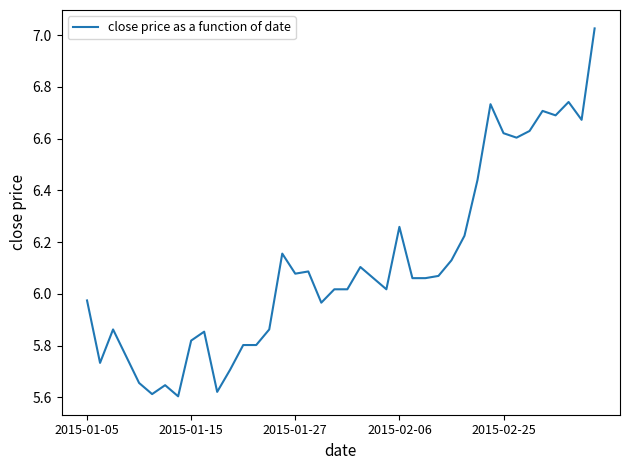

What is the difference between the maximum and minimum values?

1.4